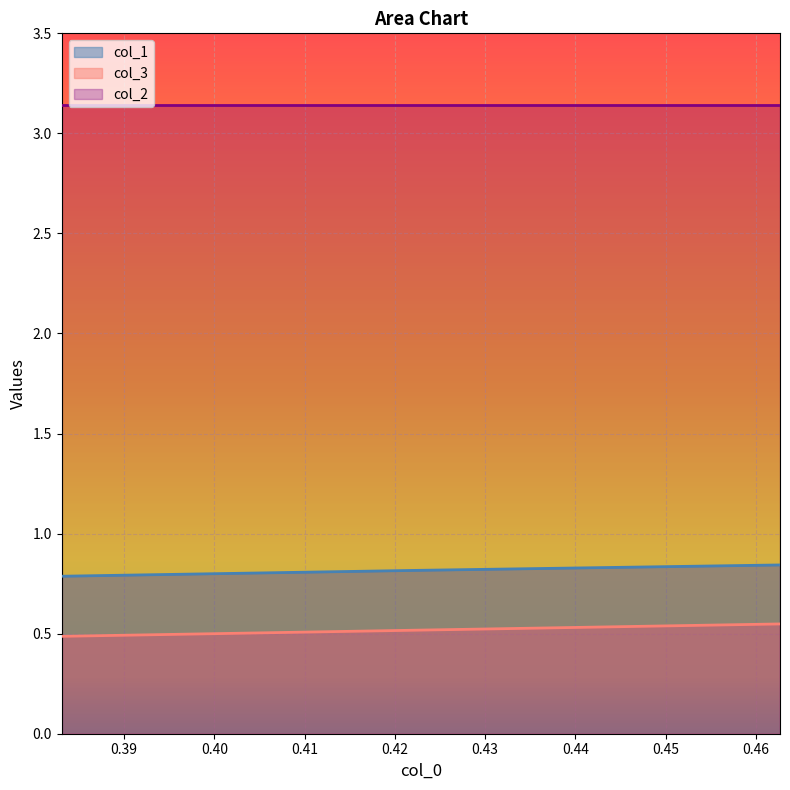

What is the difference between the highest and lowest values at 0.4220532319391632?

0.3